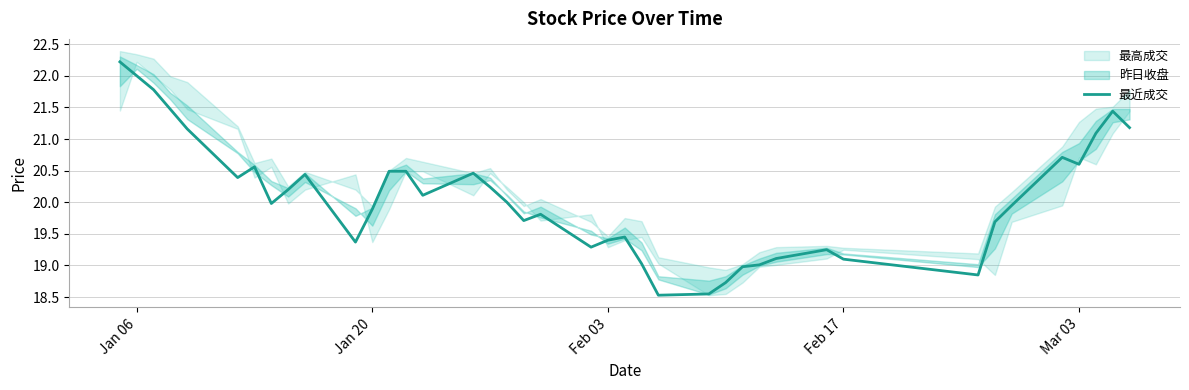

Is it true that the value at Feb 17 is 26.0?

False